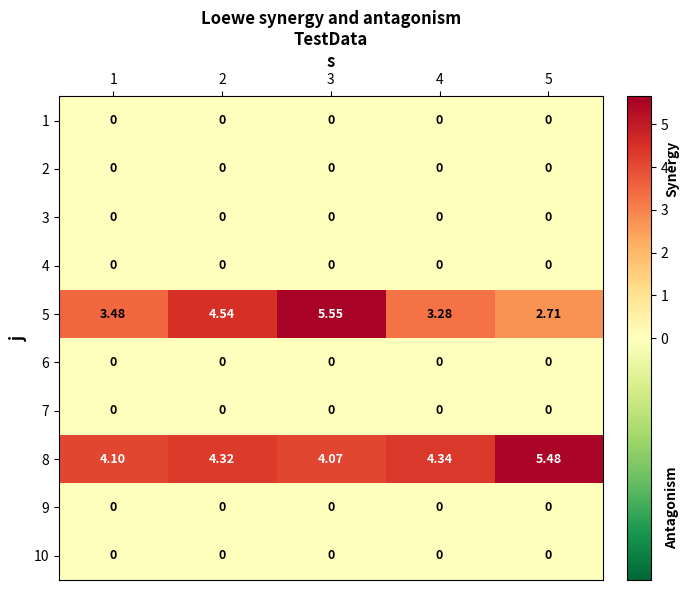

Which series has the largest total across all categories?

8